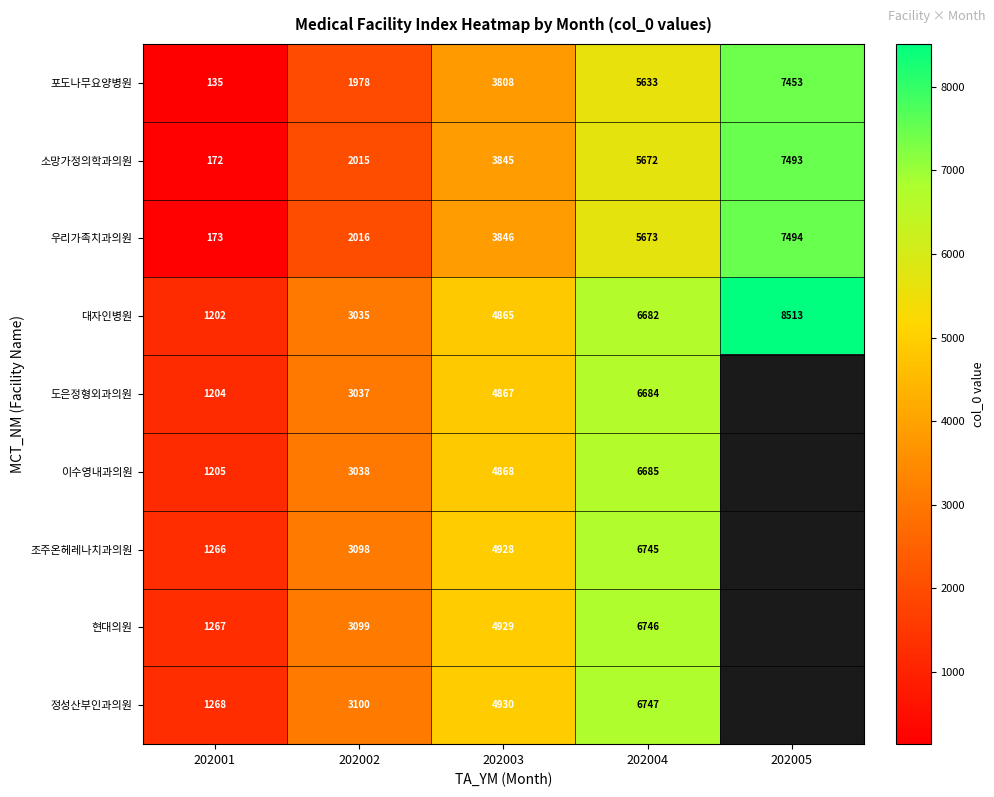

The 대자인병원 series shows 4865 at 202003. True or false?

True